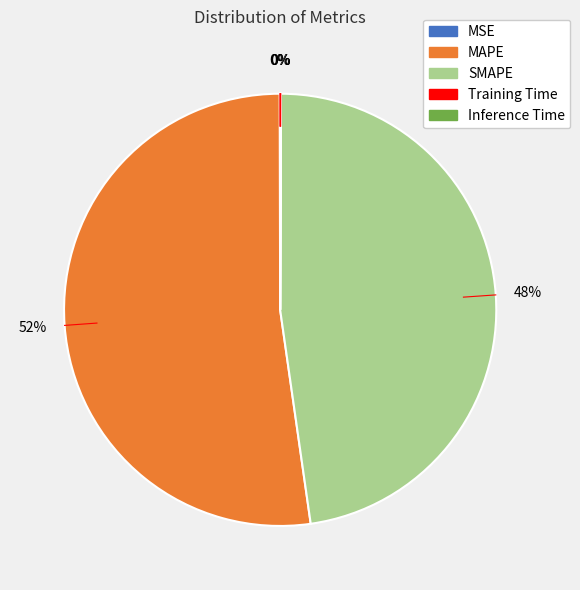

Which has a higher value, SMAPE or MAPE?

MAPE